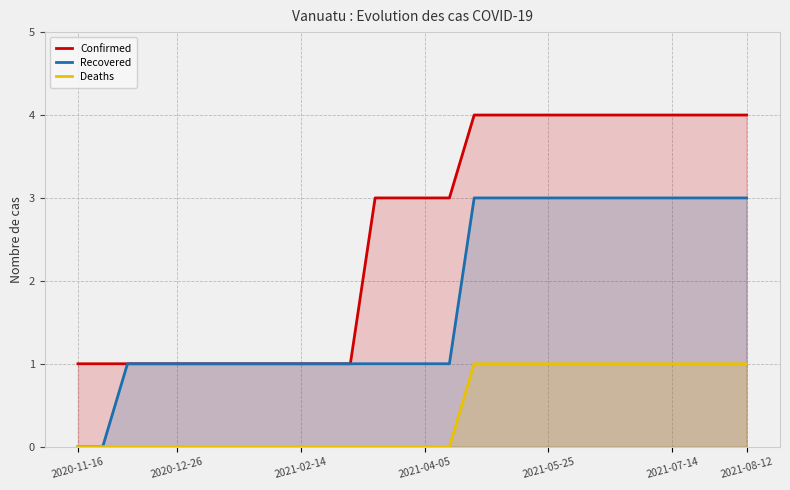

What is the average value of the Recovered series?

2